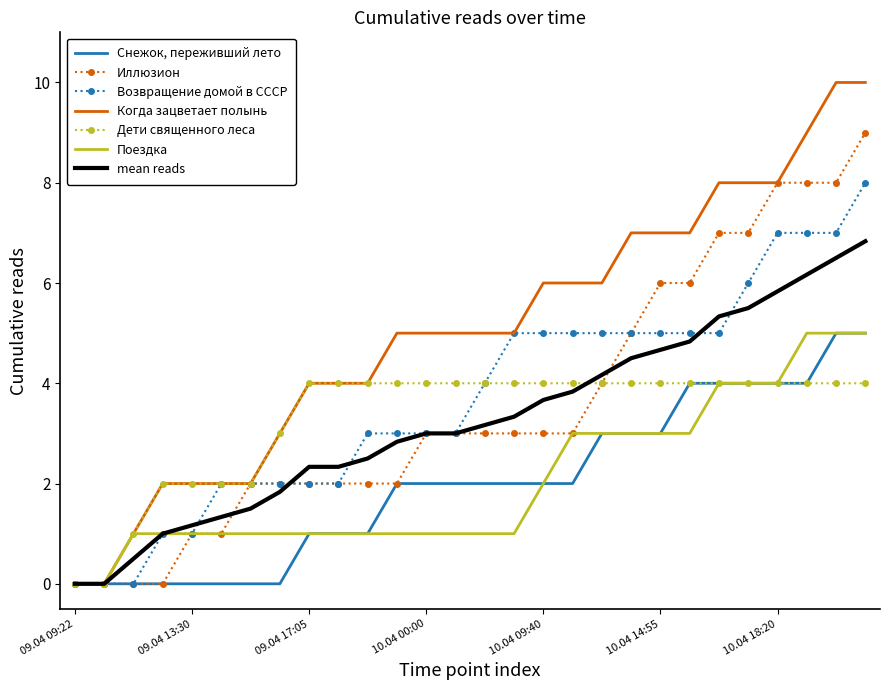

What is the maximum value for Возвращение домой в СССР?

8.0